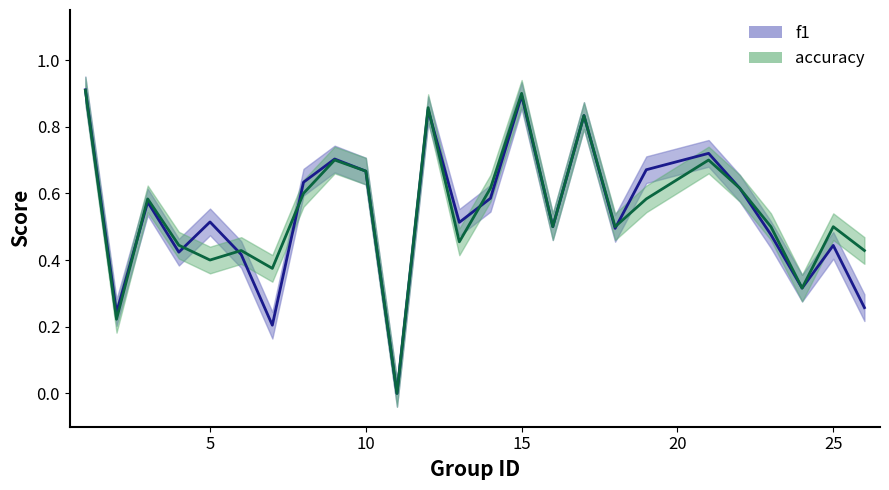

In accuracy, how many points are lower than both neighbors (excluding endpoints)?

8